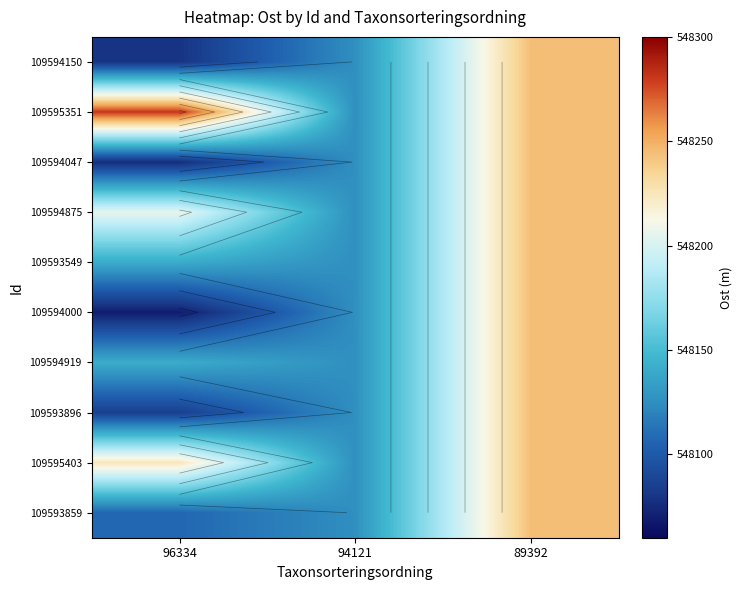

Which category has the highest value in the 109594150 series?

89392